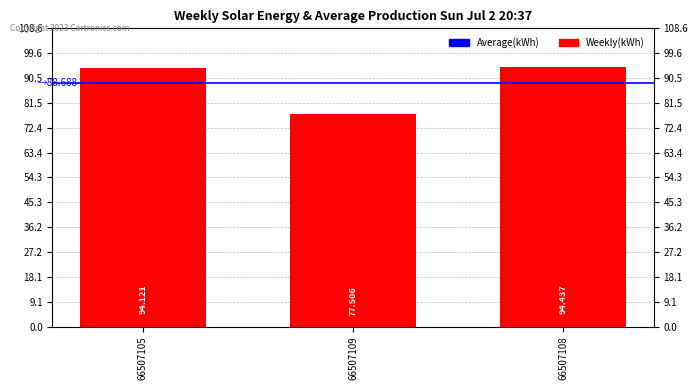

List the labels in order of value, largest first.

66507108, 66507105, 66507109